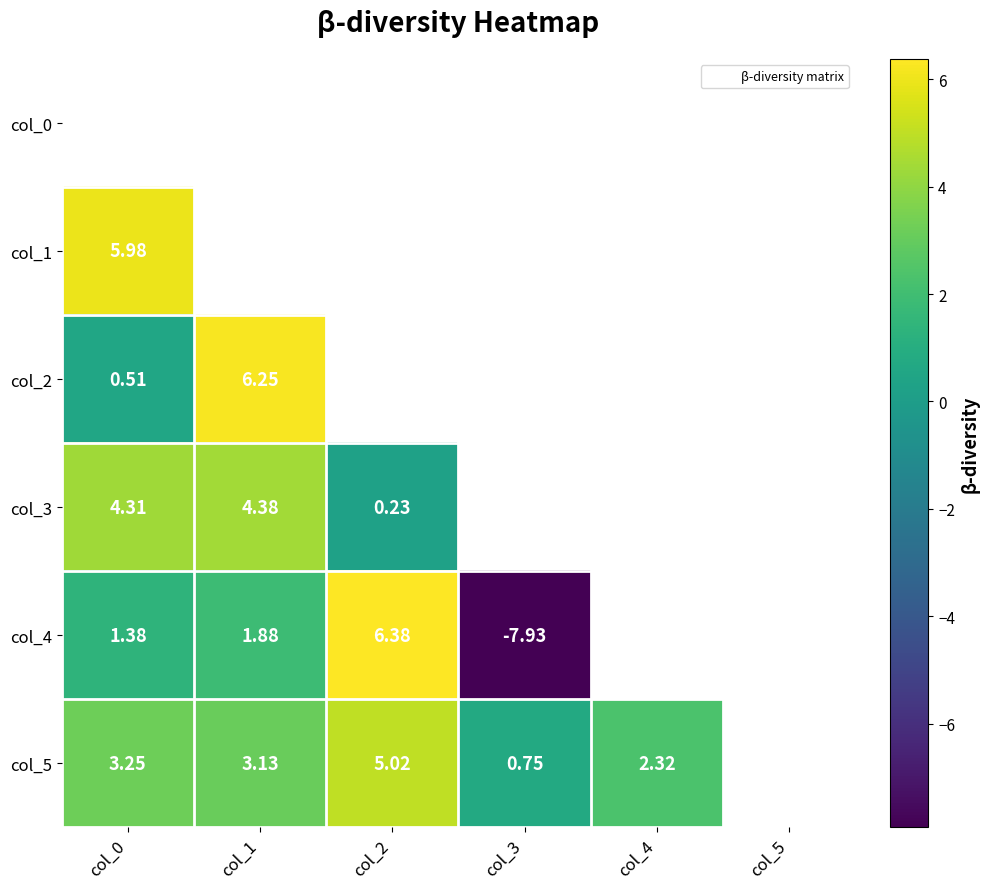

The col_4 series shows 0.9 at col_1. True or false?

False